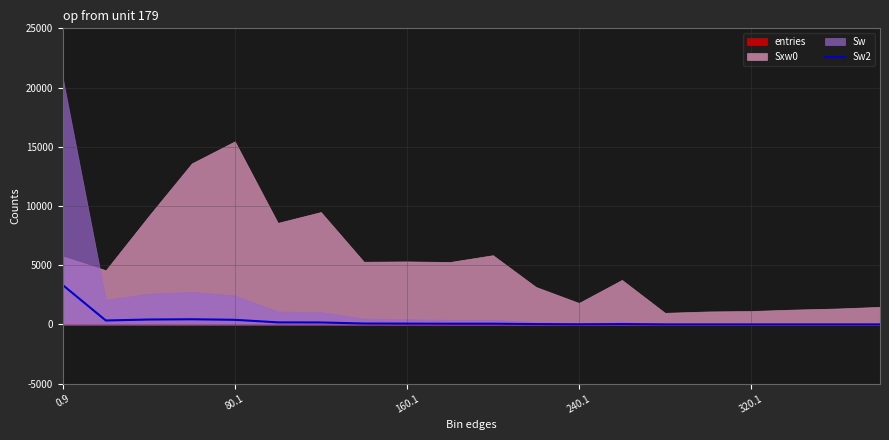

What is the change in value from 80.1 to 18?

-328